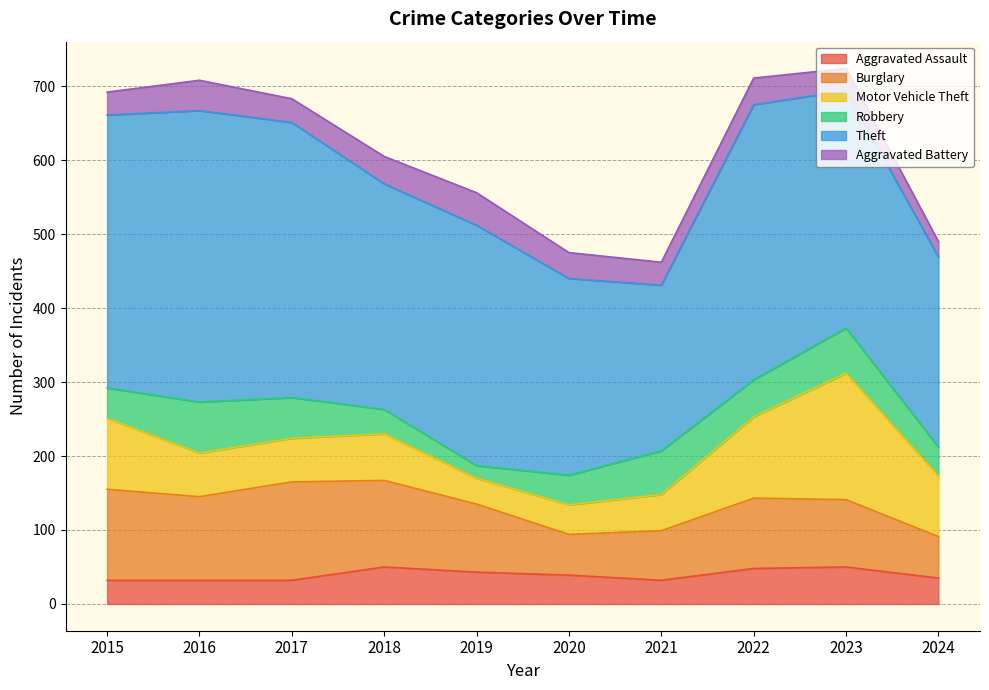

What is the difference between the maximum and second lowest values in the Aggravated Battery series?

14